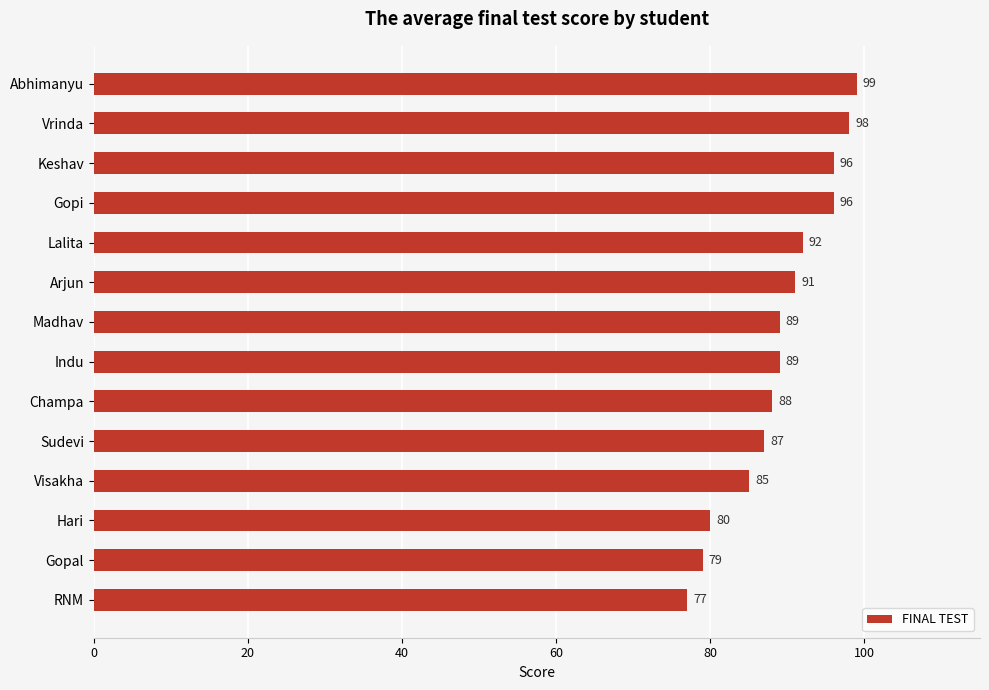

What is the label of the 10th bar from the bottom?

Lalita